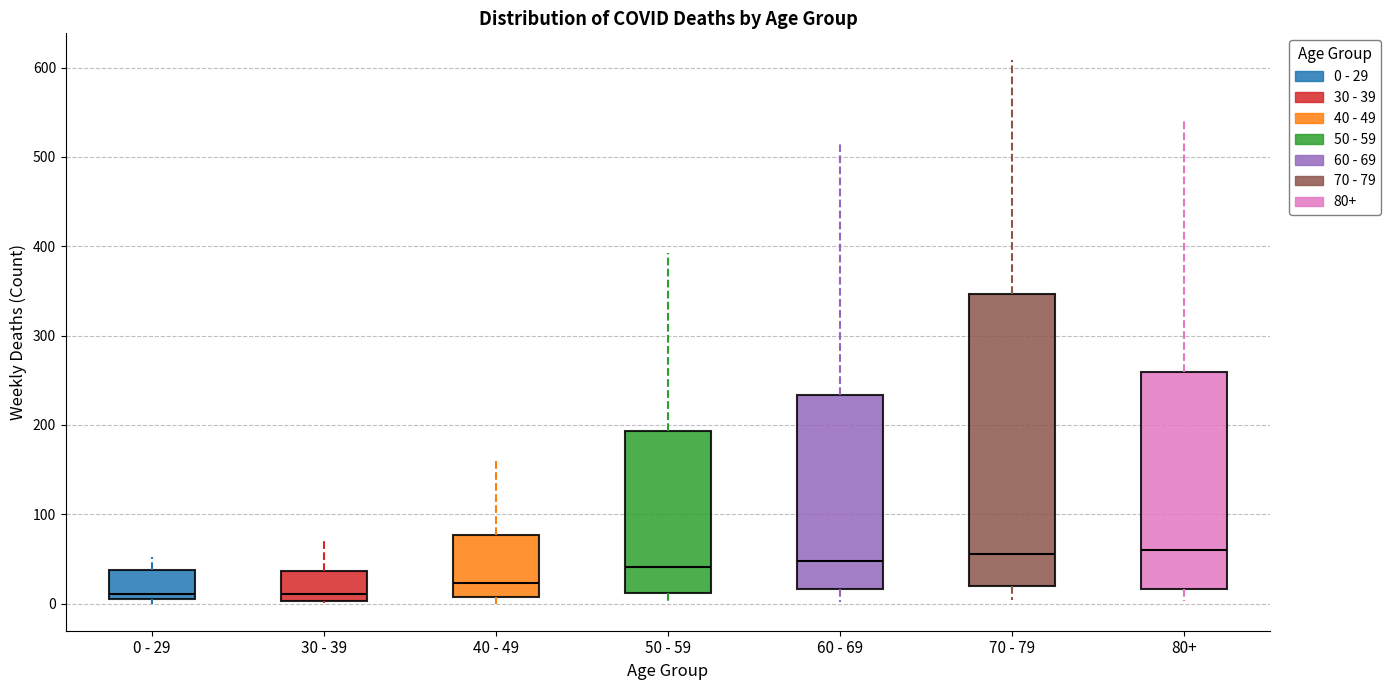

Reading left to right, read every box against the y-axis: the position of its median line, the range the box covers, and the ends of its whiskers. The values are not printed on the chart, so give them approximately, as read against the axis.

0 - 29: median 10, box 0 to 40, whiskers 0 (just below the box's lower edge) to 50
30 - 39: median 10, box 0 to 40, whiskers 0 to 70
40 - 49: median 20, box 10 to 80, whiskers 0 to 160
50 - 59: median 40, box 10 to 190, whiskers 0 to 390
60 - 69: median 50, box 20 to 230, whiskers 0 to 510
70 - 79: median 60, box 20 to 350, whiskers 0 to 610
80+: median 60, box 20 to 260, whiskers 0 to 540